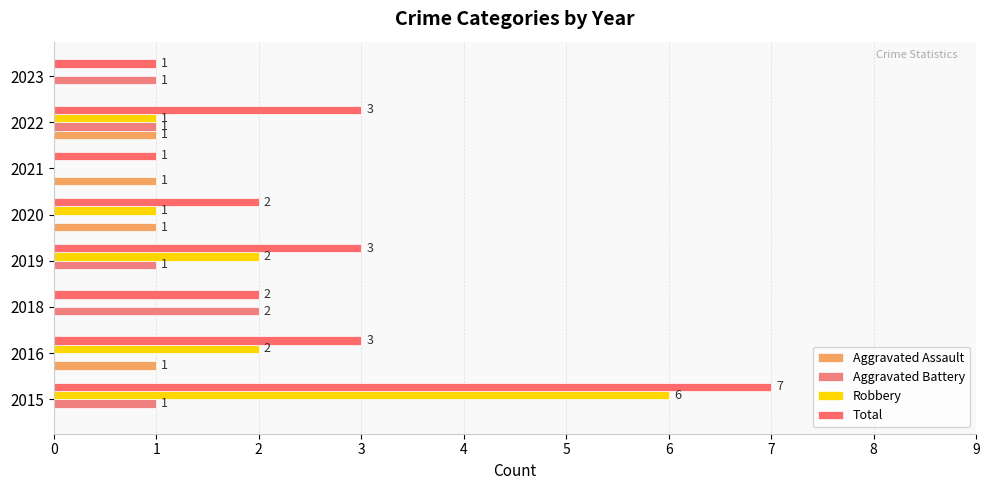

How many data points does each series have?

8